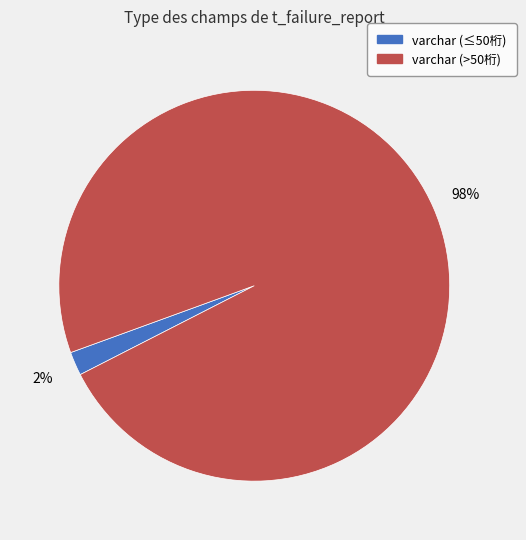

Does any single category account for the majority?

Yes